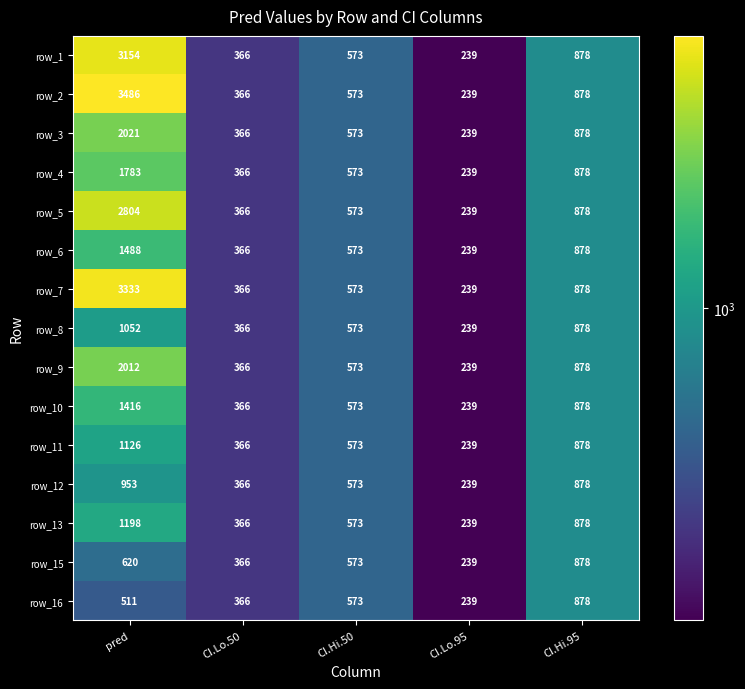

At which label is row_16 closest to 558?

CI.Hi.50